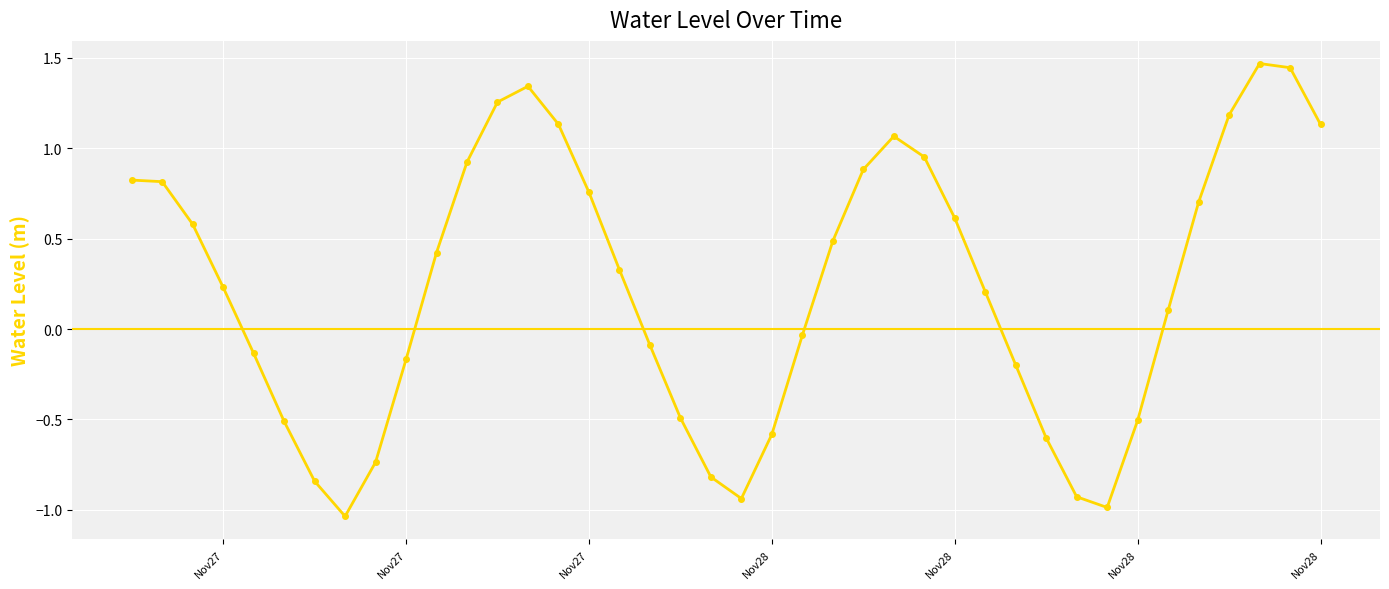

What is the value of the 3rd point from the left?

0.6